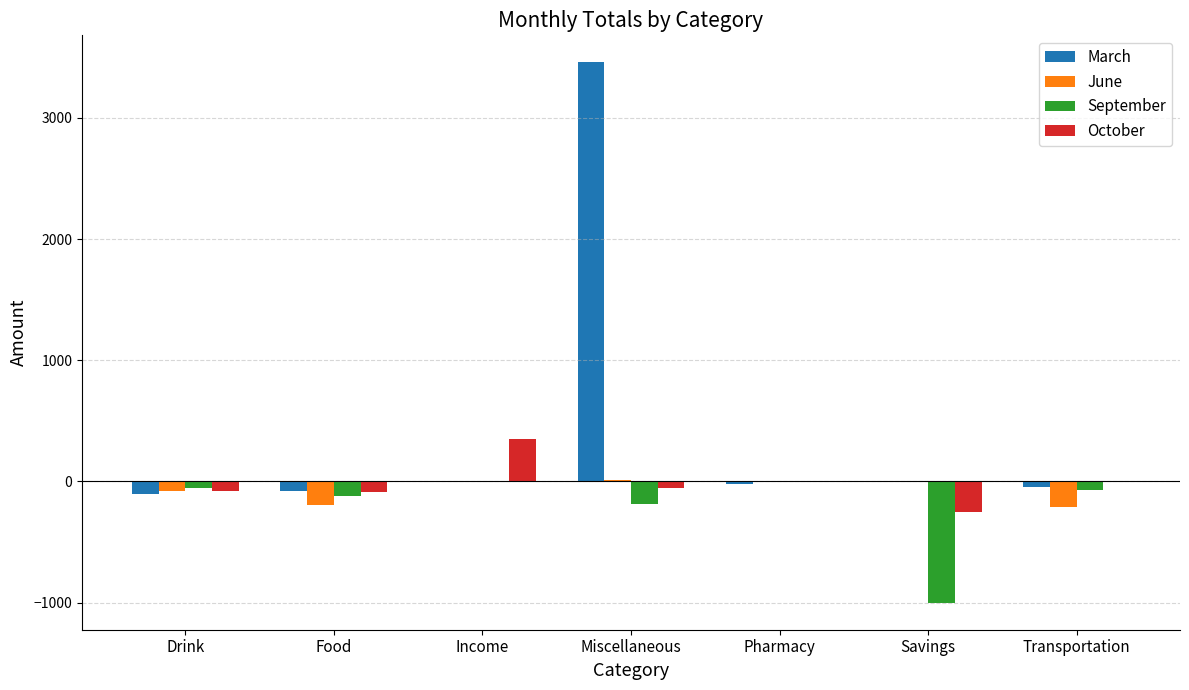

At which category is the sum across all series the highest?

Miscellaneous